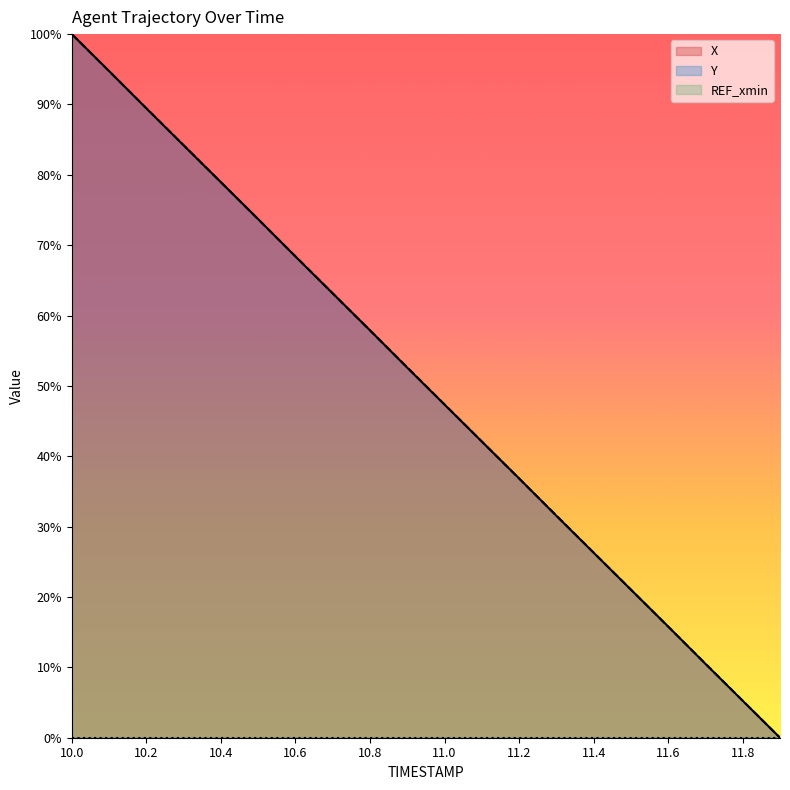

Between 10.7 and 10.3, which is larger?

10.3